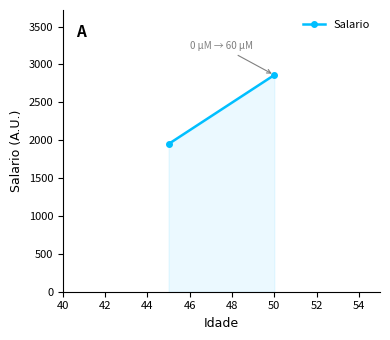

What is the average value?

2405